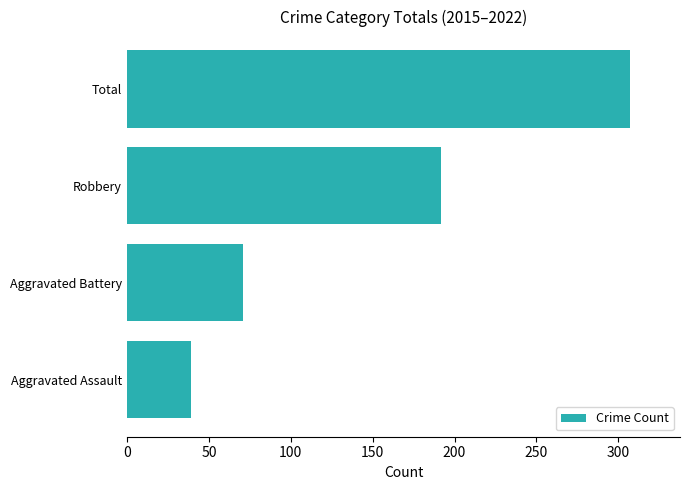

Rank the categories by value from lowest to highest.

Aggravated Assault, Aggravated Battery, Robbery, Total